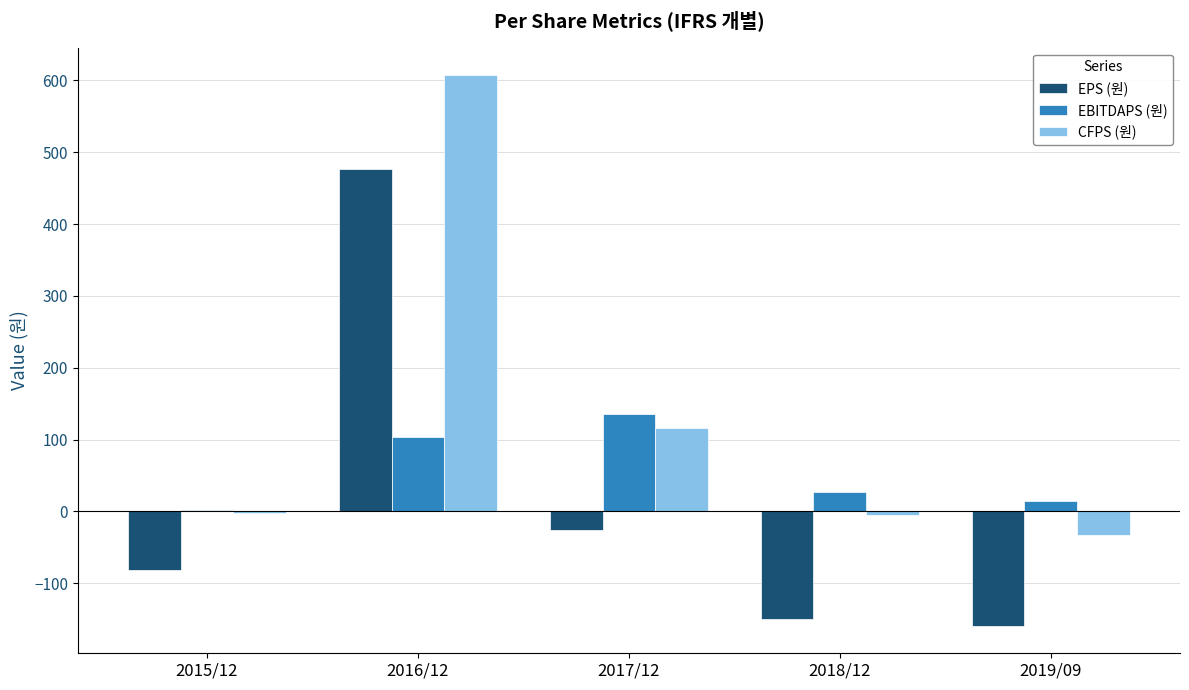

Where is EPS (원) nearest to the value 158?

2017/12